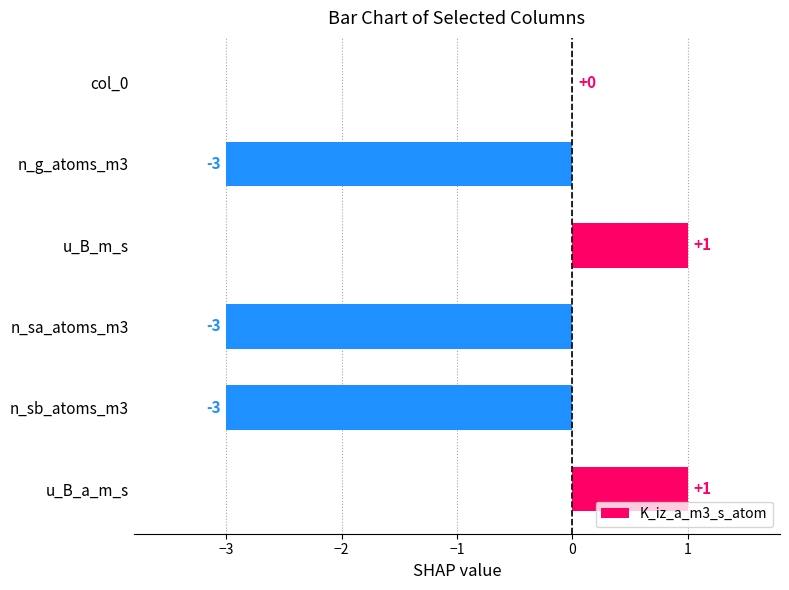

The chart shows a value of -3 at n_sa_atoms_m3. True or false?

True